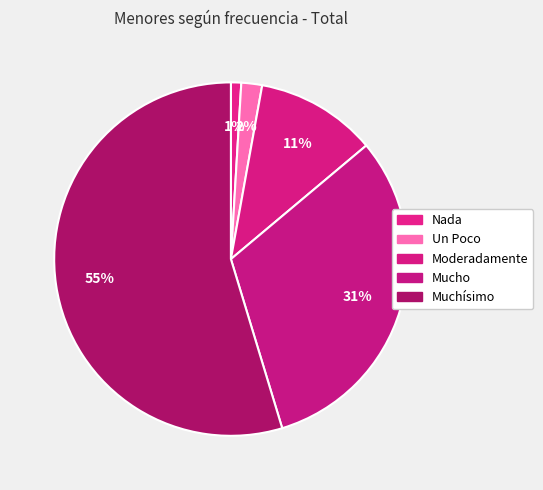

What is the ratio of the value at Nada to the value at Moderadamente?

0.1